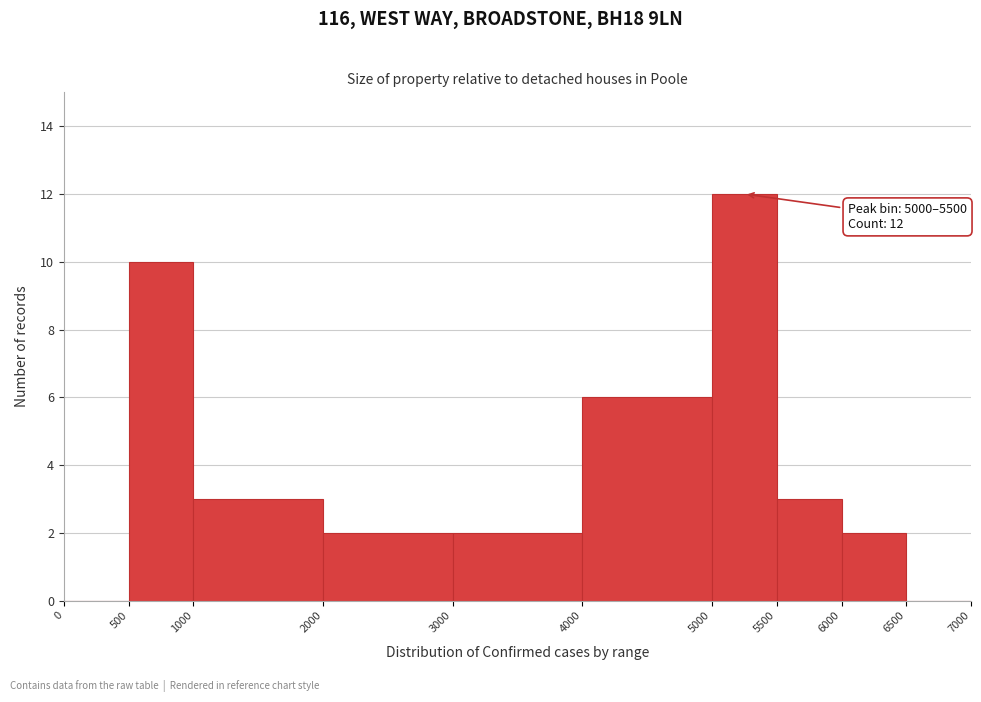

Over which range of the x-axis is the bar tallest?

5000 to 5500